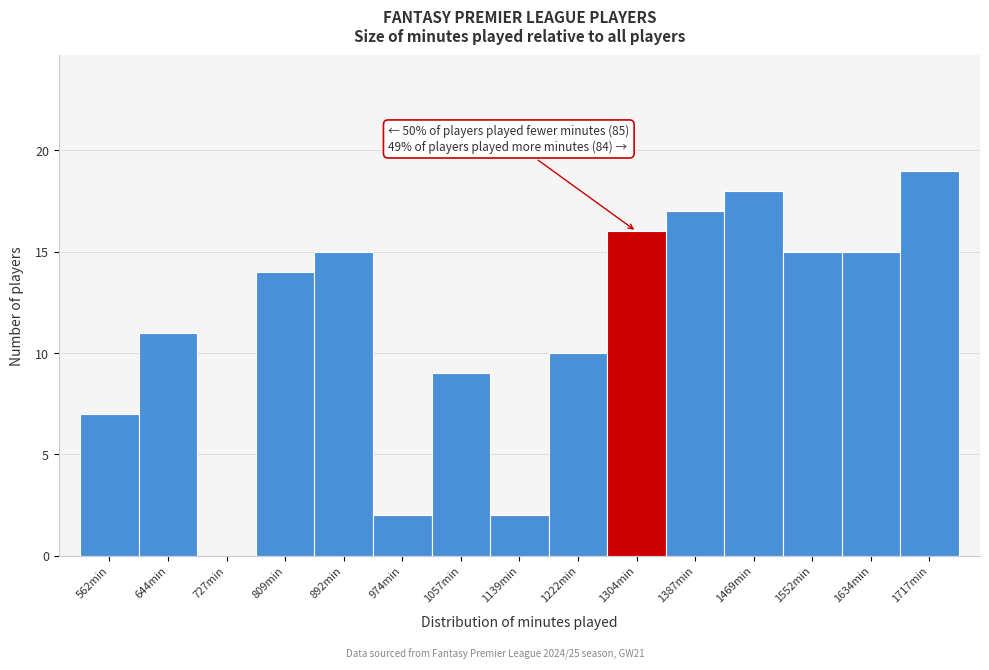

Reading left to right, extract all data points from this chart.

562min=7	644min=11	727min=0	809min=14	892min=15	974min=2	1057min=9	1139min=2	1222min=10	1304min=16	1387min=17	1469min=18	1552min=15	1634min=15	1717min=19